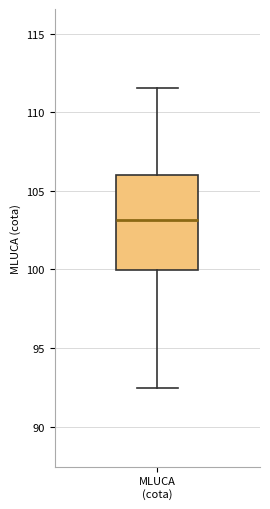

Where does the upper whisker of the box for MLUCA (cota) end on the y-axis? The values are not printed on the chart, so give them approximately, as read against the axis.

111.5